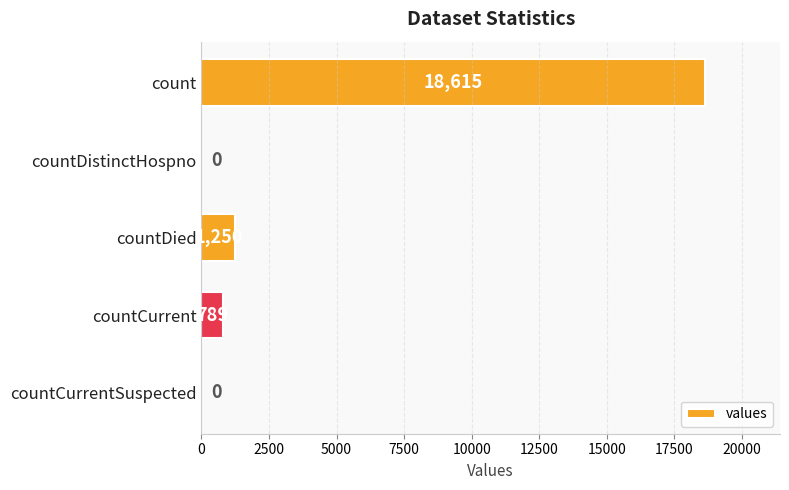

How many distinct data groups are displayed?

1